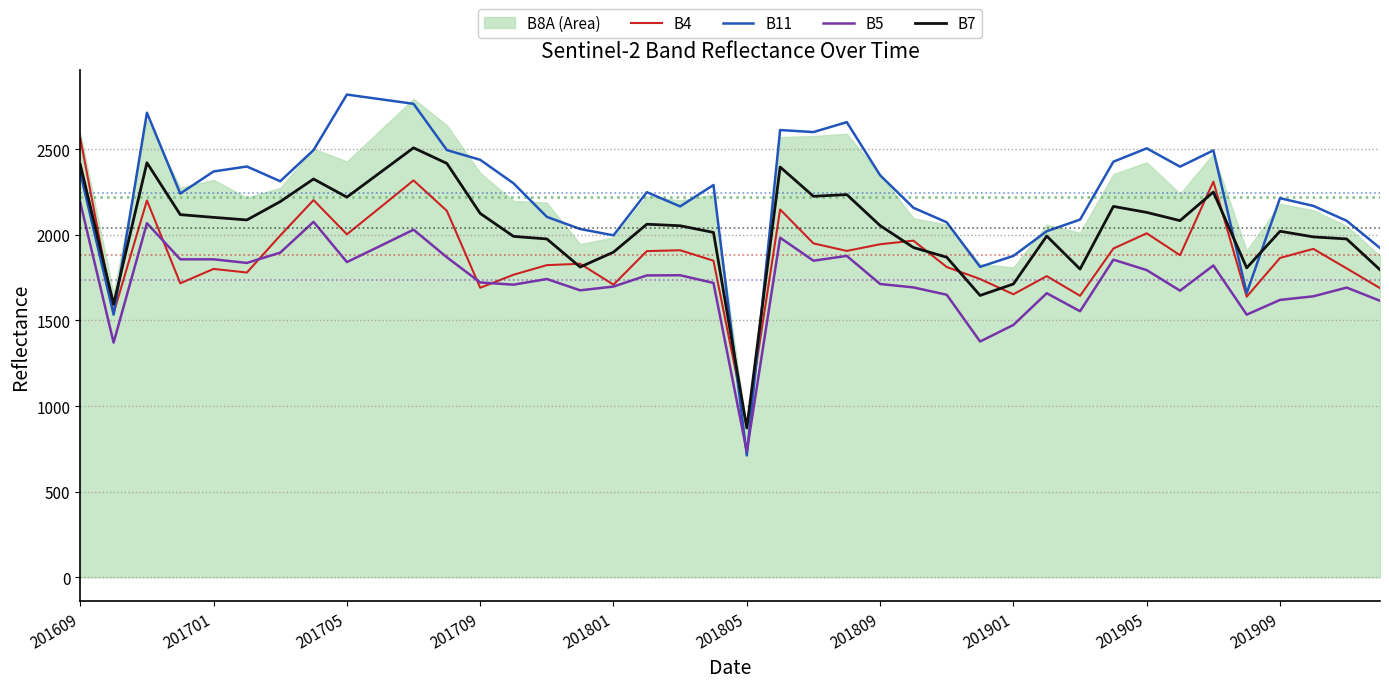

The value of B11 at 201701 is 2370. True or false?

True